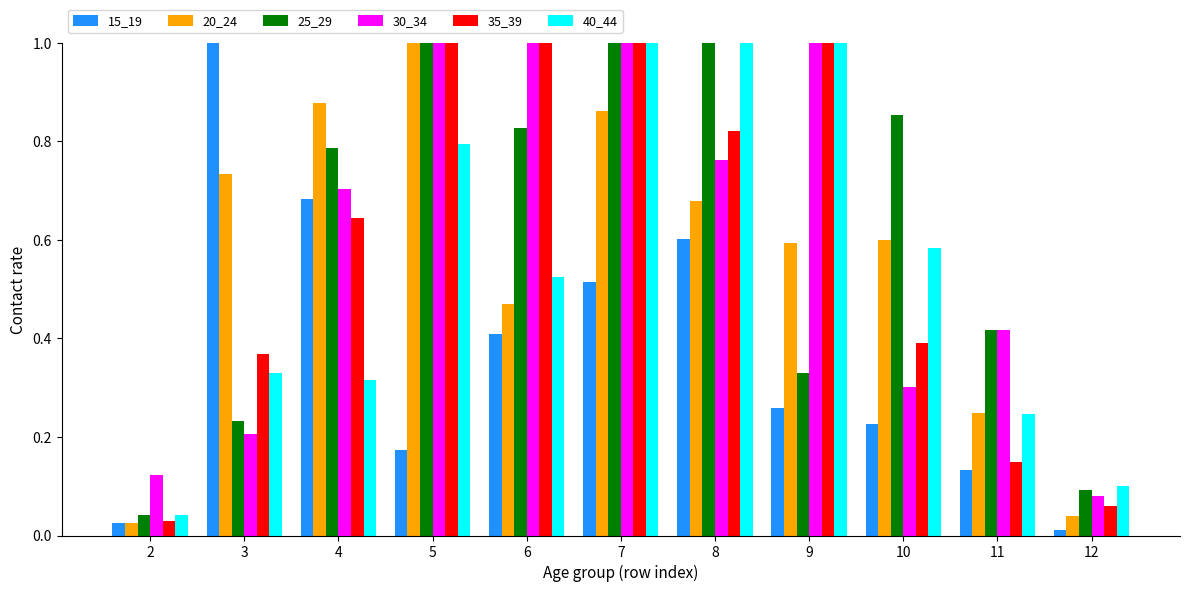

Rank the categories by 20_24 value from highest to lowest.

5, 4, 7, 3, 8, 10, 9, 6, 11, 12, 2